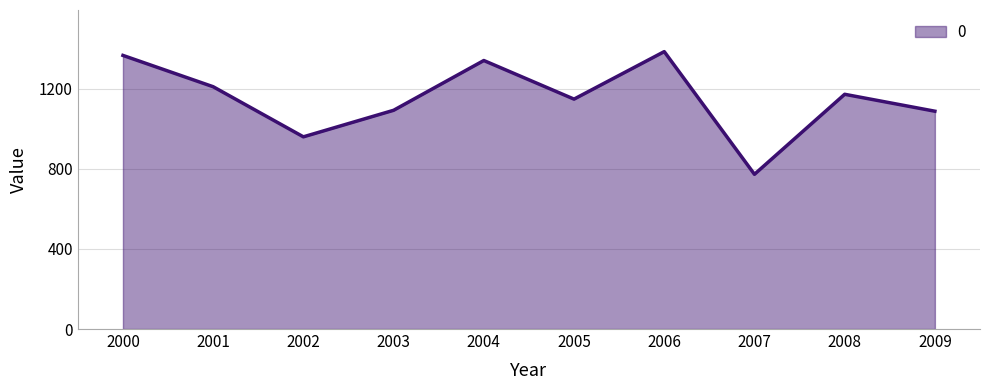

The chart shows a value of 1211.0 at 2001. True or false?

True